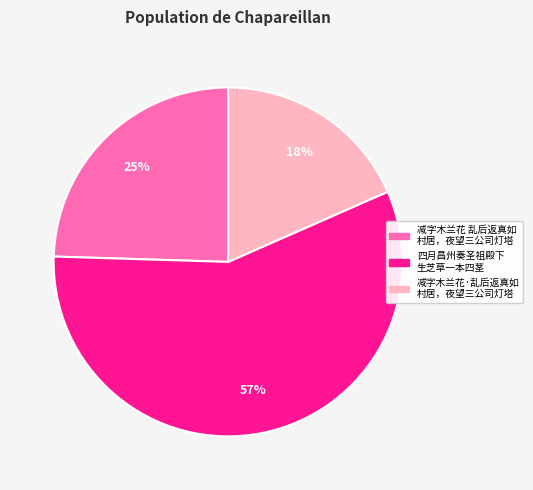

Is it true that 四月昌州奏圣祖殿下 生芝草一本四茎 is 49% of the pie?

False